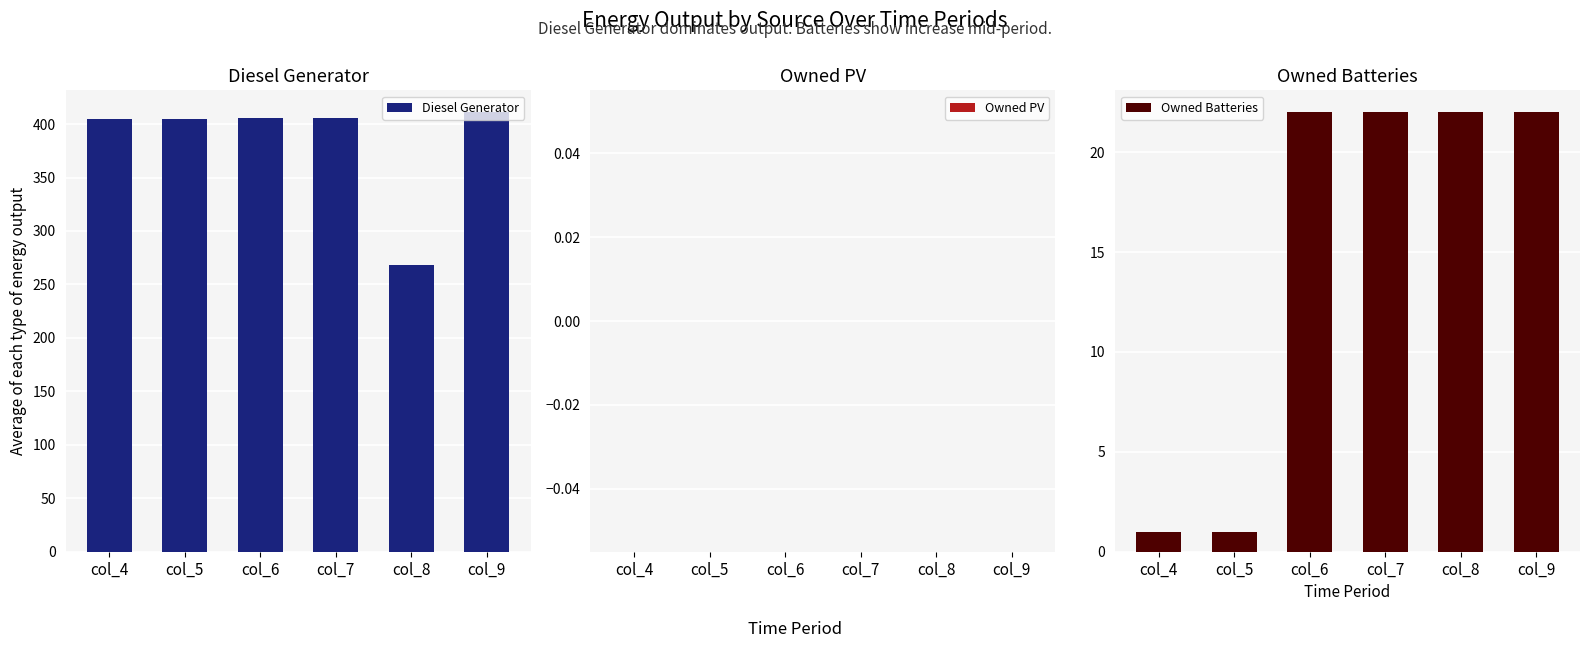

What is the difference between the maximum and minimum values in the Owned Batteries series?

21